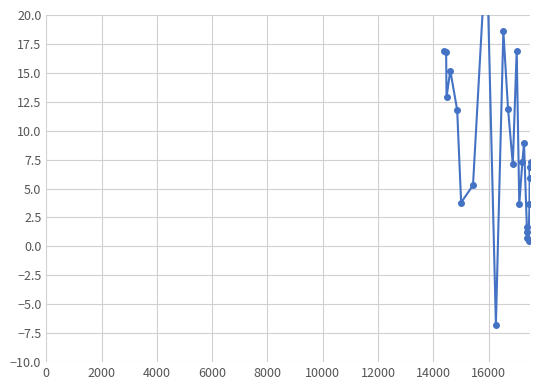

How many lines are shown in the chart?

1